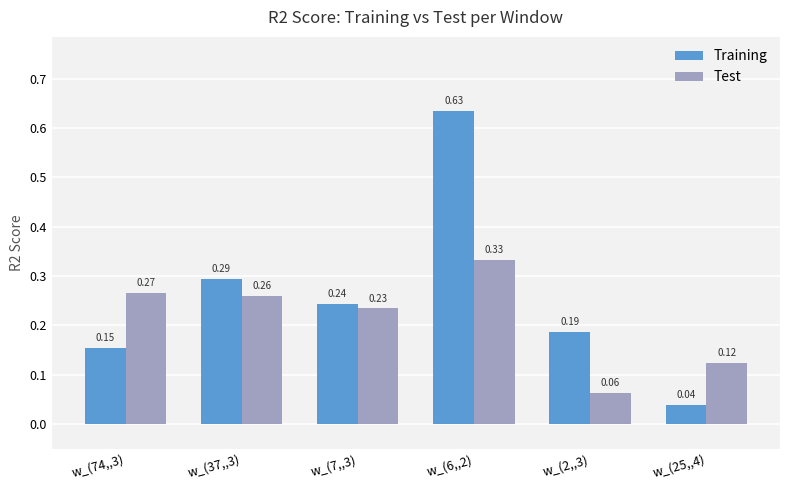

Is the value of Training at w_(37,,3) greater than the value of Test at w_(74,,3)?

Yes